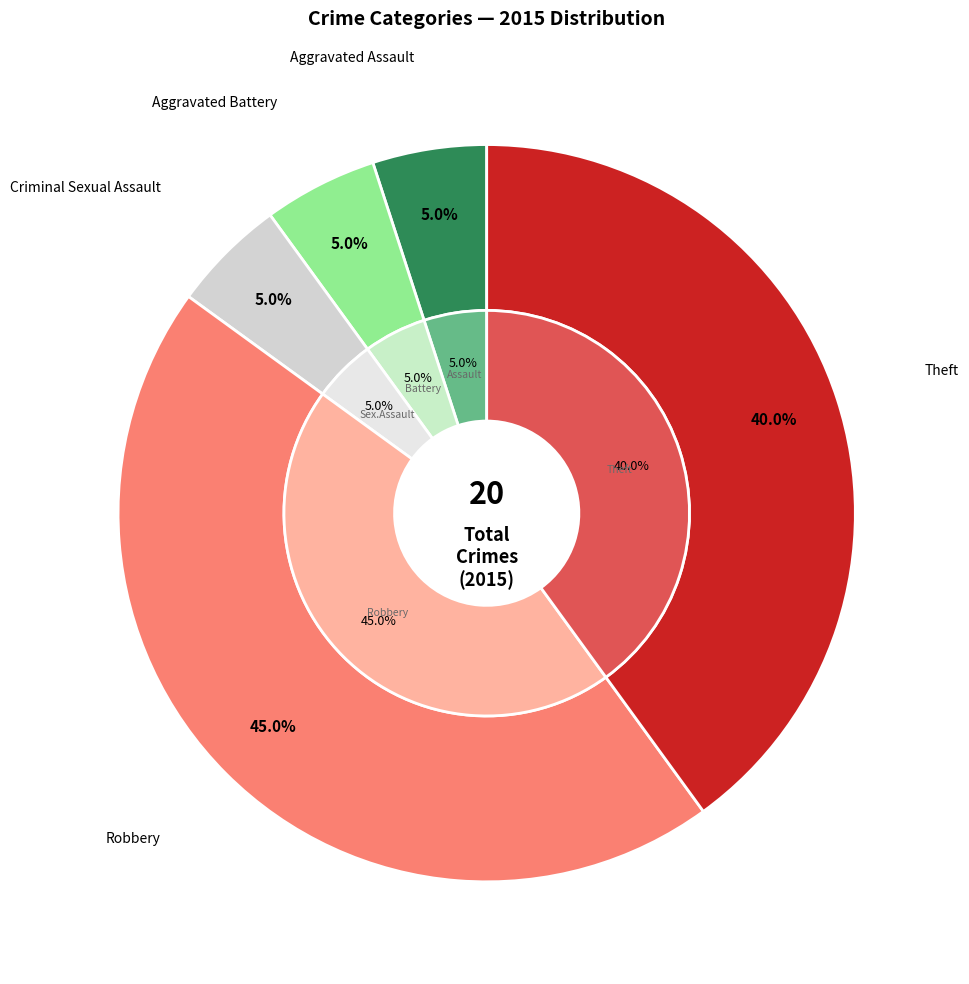

What is the change in value from Criminal Sexual Assault to Robbery?

+8